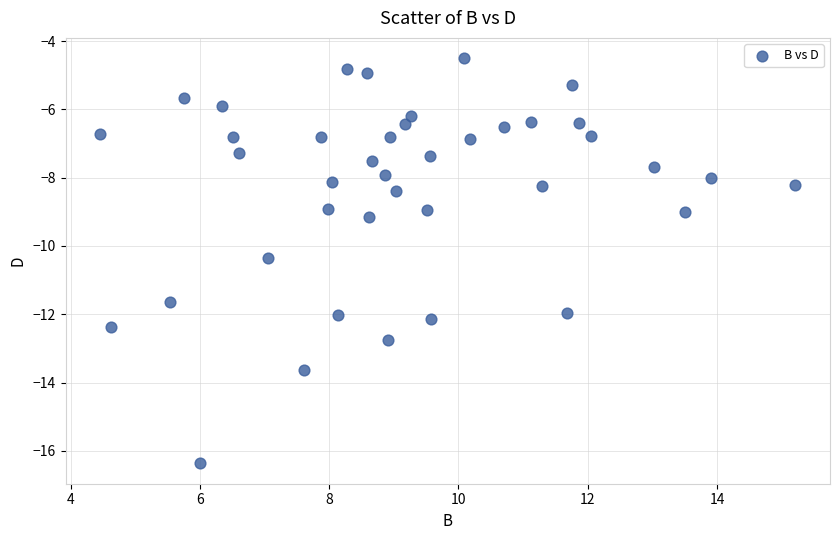

What is the range of X values (max minus min)?

10.8